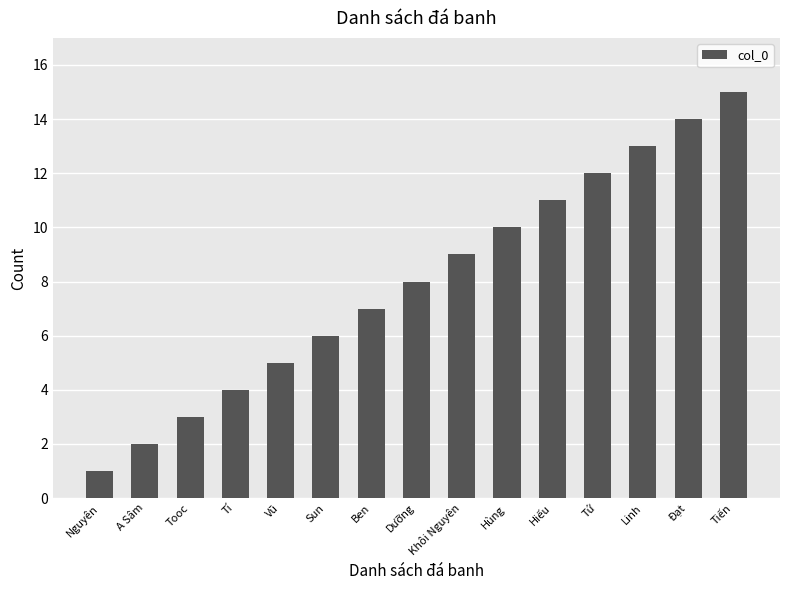

What is the greatest value displayed?

15